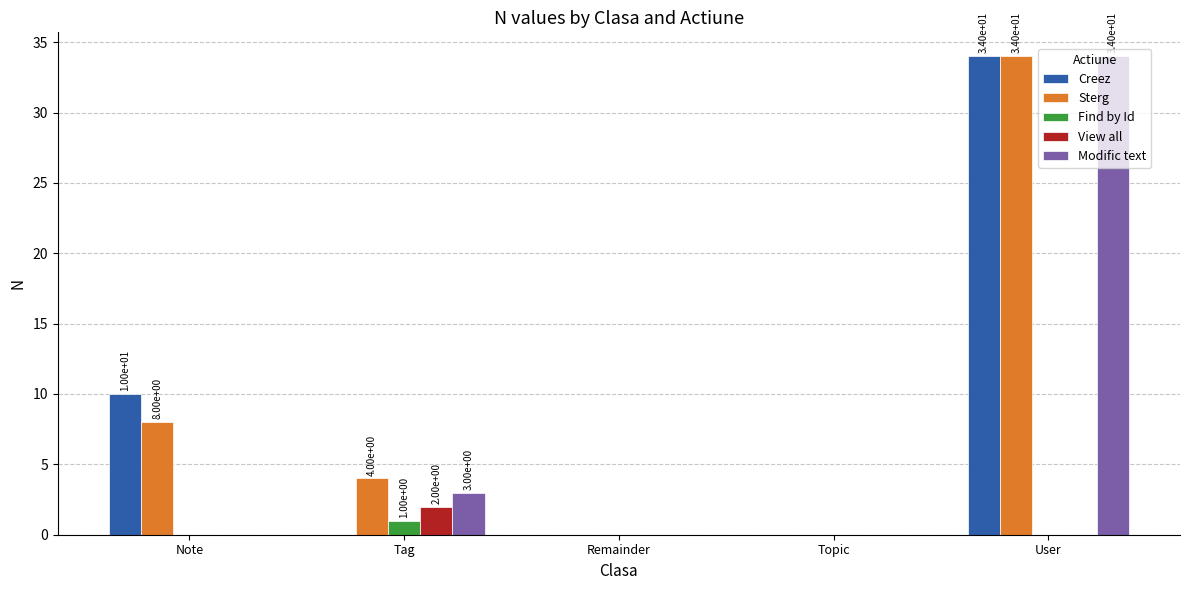

Reading left to right, what are all the values shown in this chart?

Creez: 10	0	0	0	34
Sterg: 8	4	0	0	34
Find by Id: 0	1	0	0	0
View all: 0	2	0	0	0
Modific text: 0	3	0	0	34